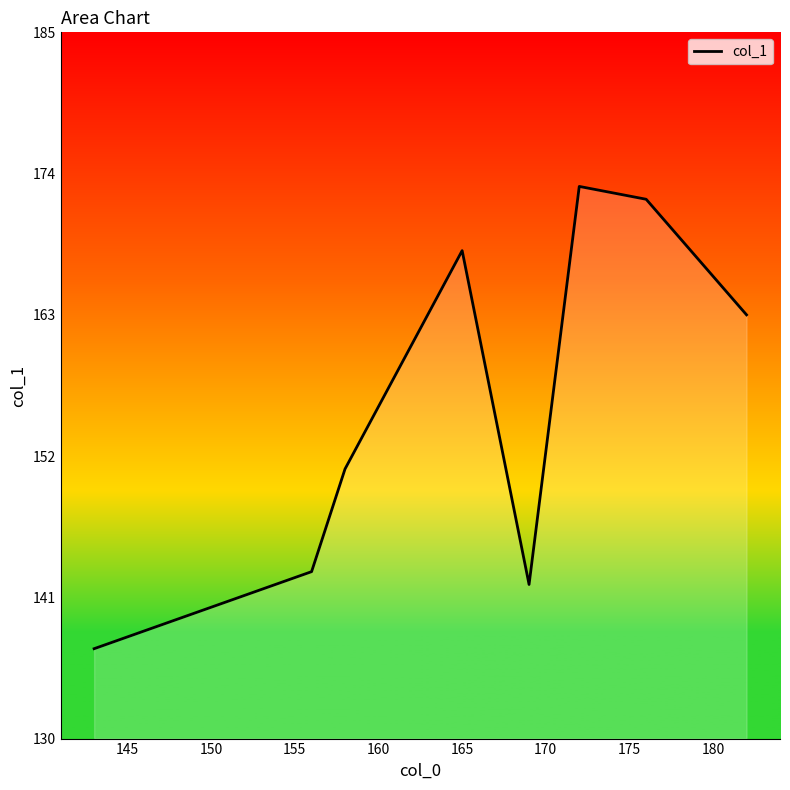

What is the sum of all values?

1249